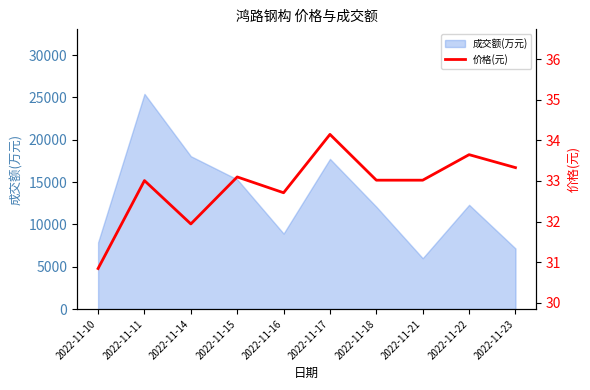

What is the difference between the values at 2022-11-10 and 2022-11-14?

1.1